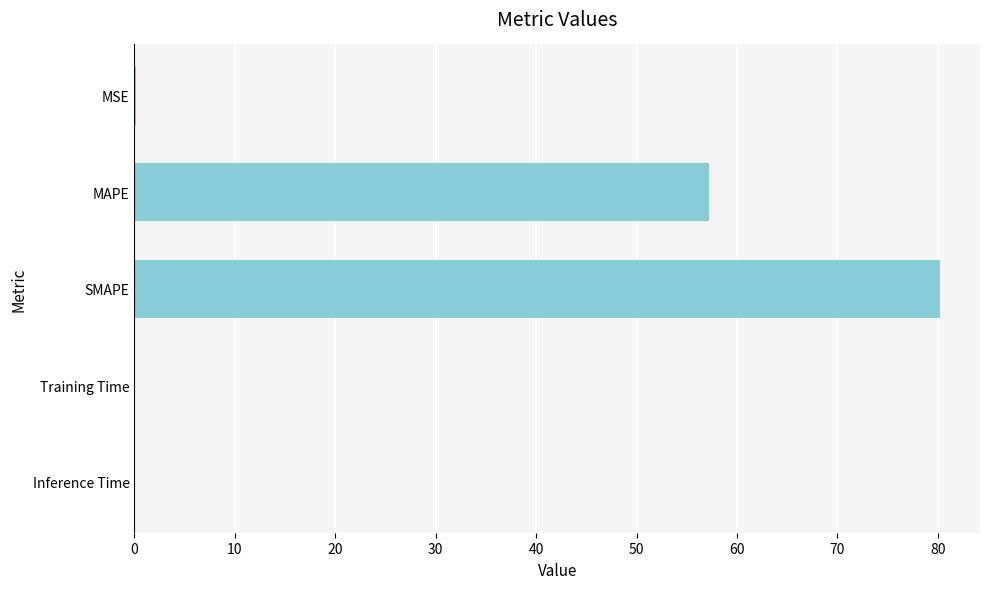

What is the maximum value shown in the chart?

80.2